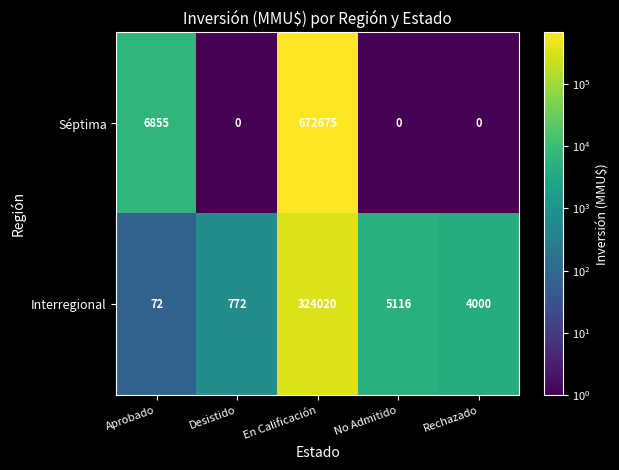

Rank the series at Aprobado from lowest to highest value.

Interregional, Séptima